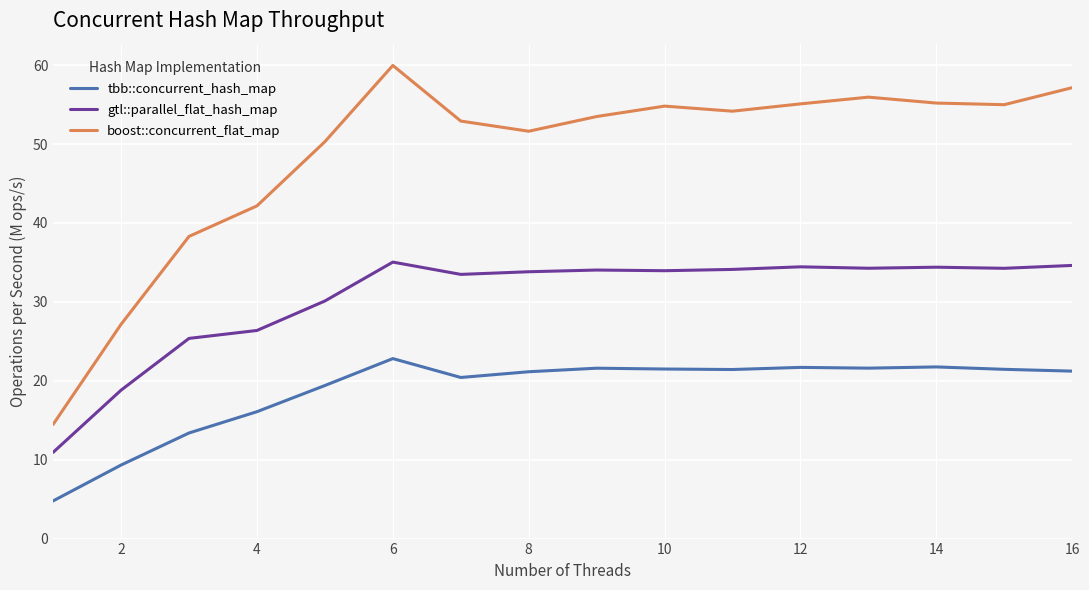

Which series has the largest range (max minus min)?

boost::concurrent_flat_map